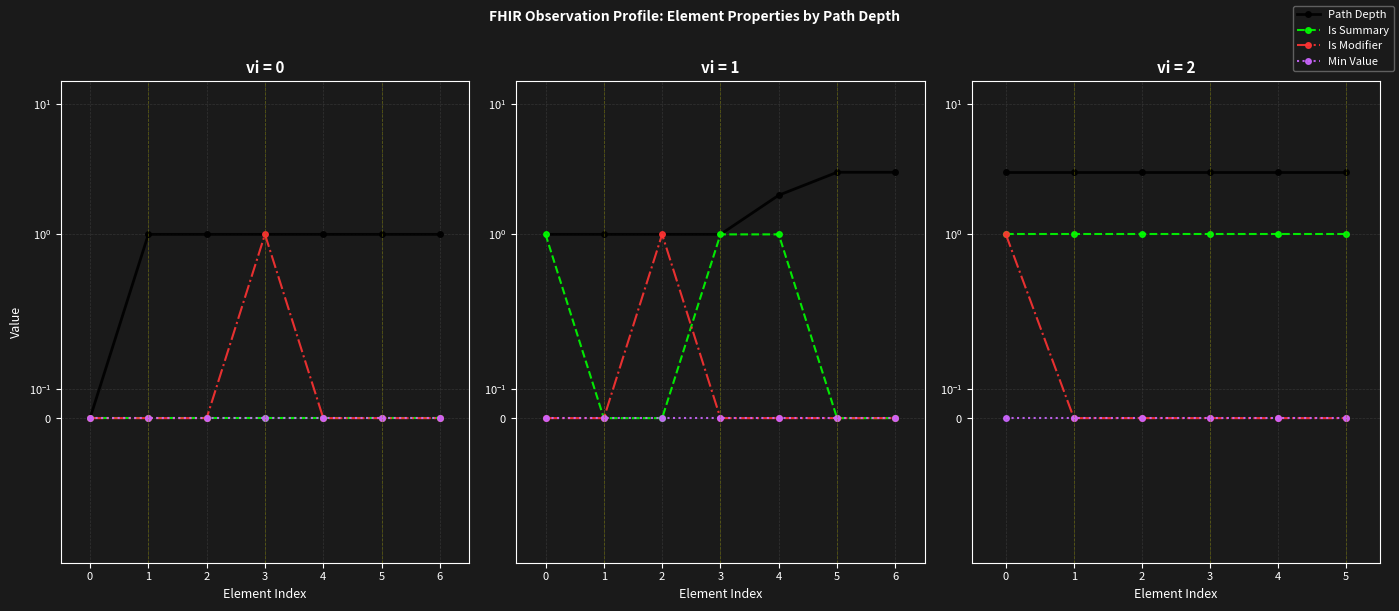

What are all the series names shown in the legend?

Path Depth, Is Summary, Is Modifier, Min Value